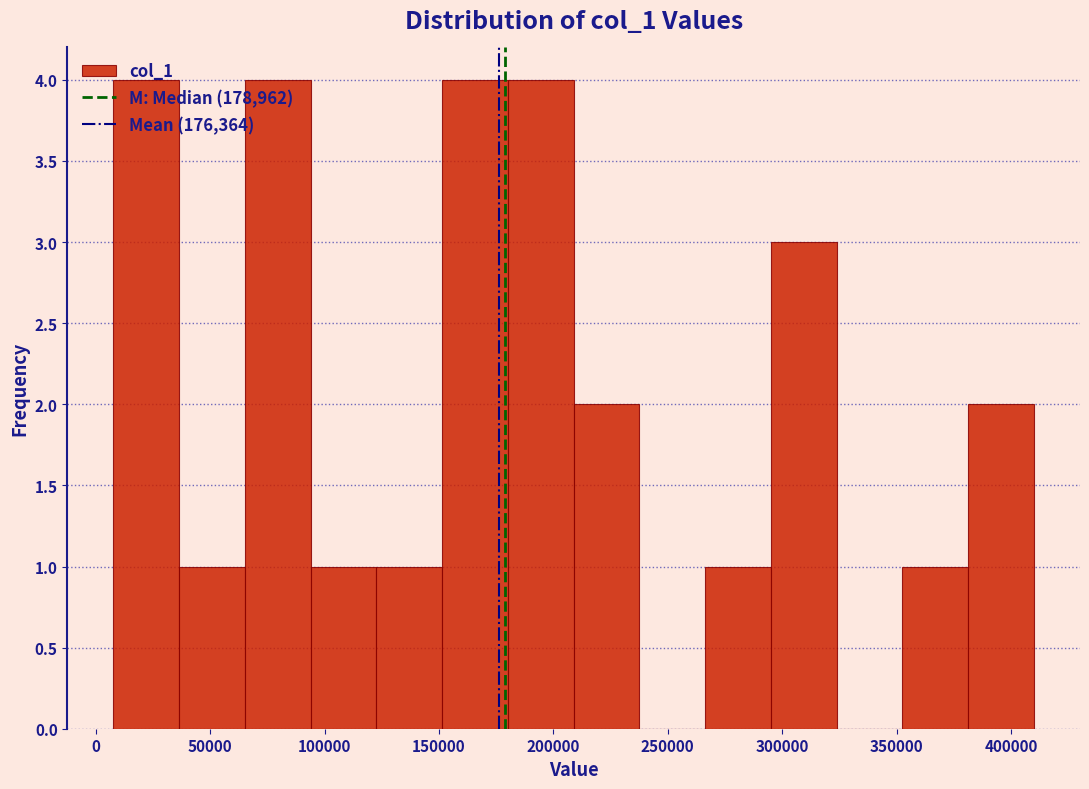

Reading left to right, transcribe this chart: for each bar, give the range it covers on the x-axis and its height. Neither the bar edges nor the heights are printed on the chart, so give them approximately, as read against the axes.

10000 to 35000: 4
35000 to 65000: 1
65000 to 95000: 4
95000 to 125000: 1
125000 to 150000: 1
150000 to 180000: 4
180000 to 210000: 4
210000 to 240000: 2
240000 to 265000: 0
265000 to 295000: 1
295000 to 325000: 3
325000 to 355000: 0
355000 to 380000: 1
380000 to 410000: 2